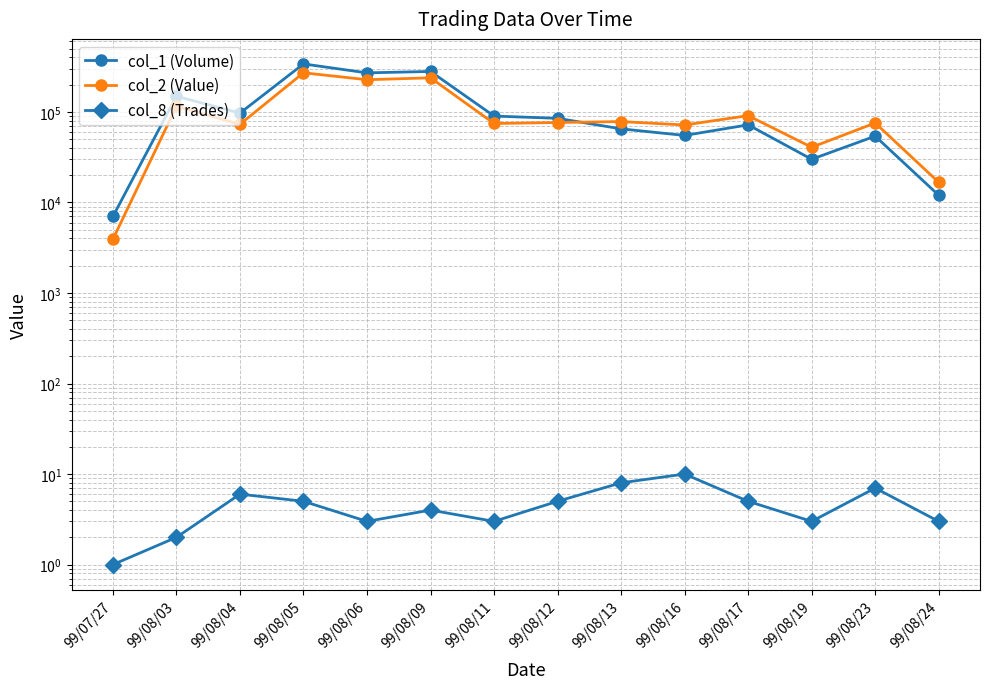

Is this an area chart (filled region under the line)?

No